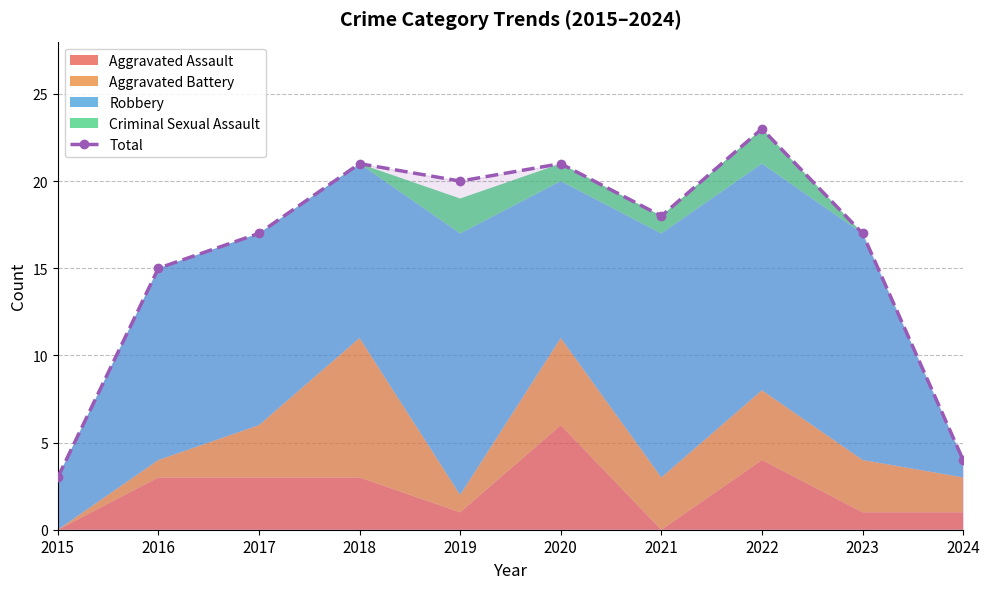

True or false: there are more than 1 points higher than both neighbors.

True